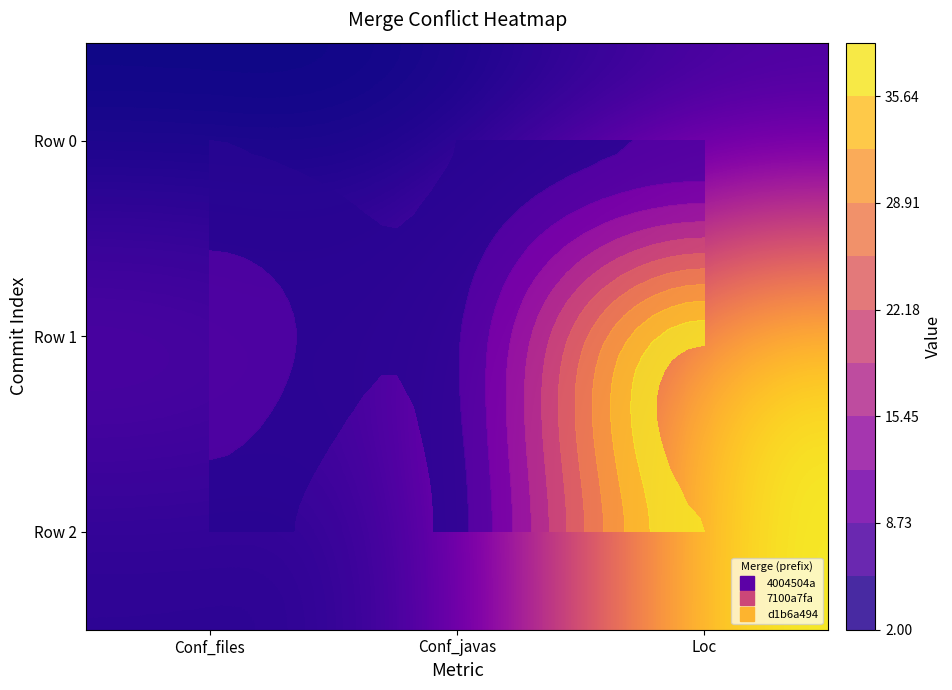

What is the difference between the highest and lowest values at Conf_files?

6